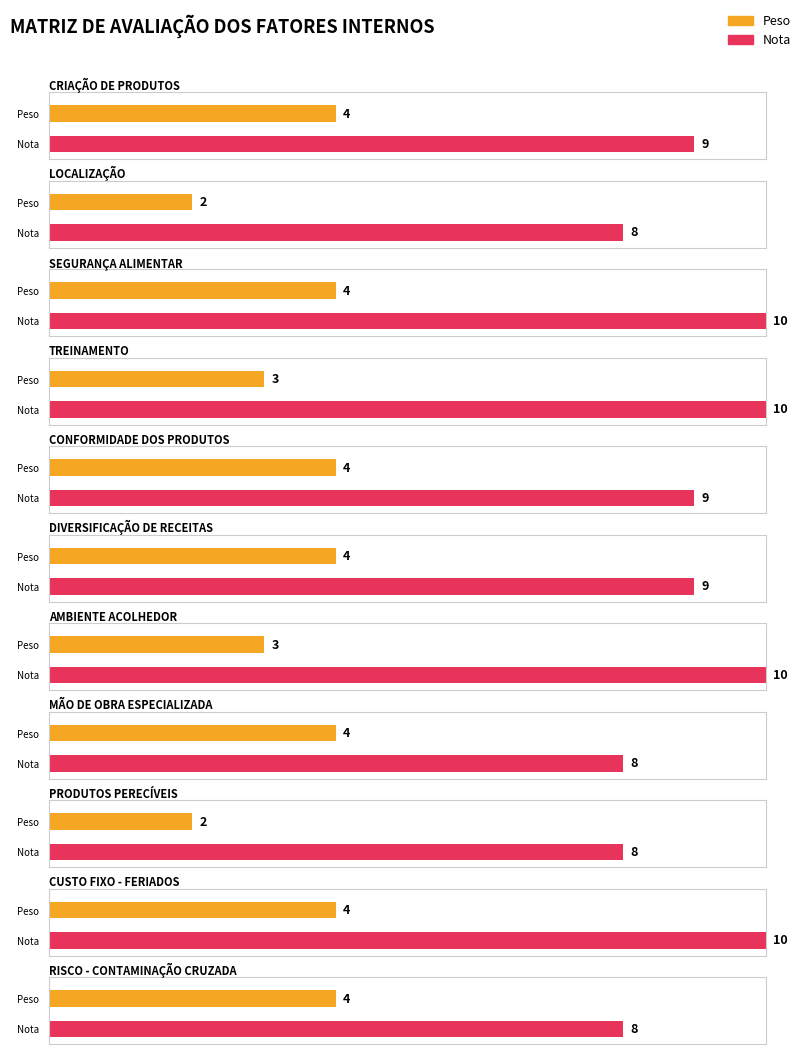

What is the approximate value of Nota at PRODUTOS PERECÍVEIS?

8